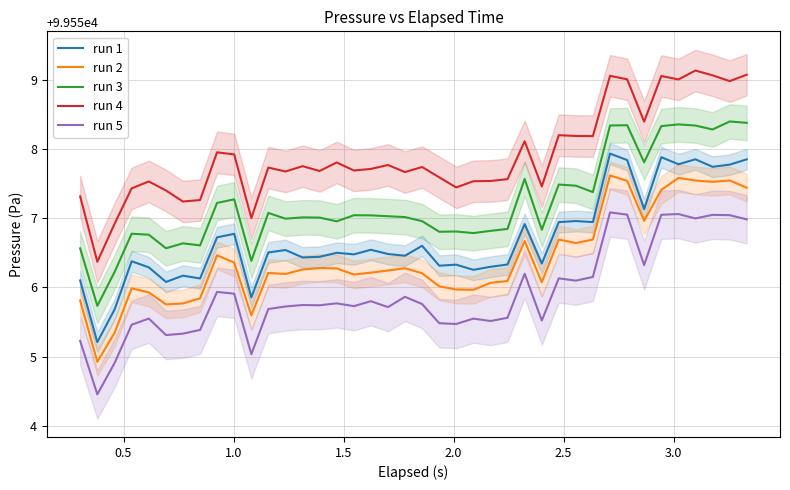

True or false: run 2 and run 5 cross at least once.

False